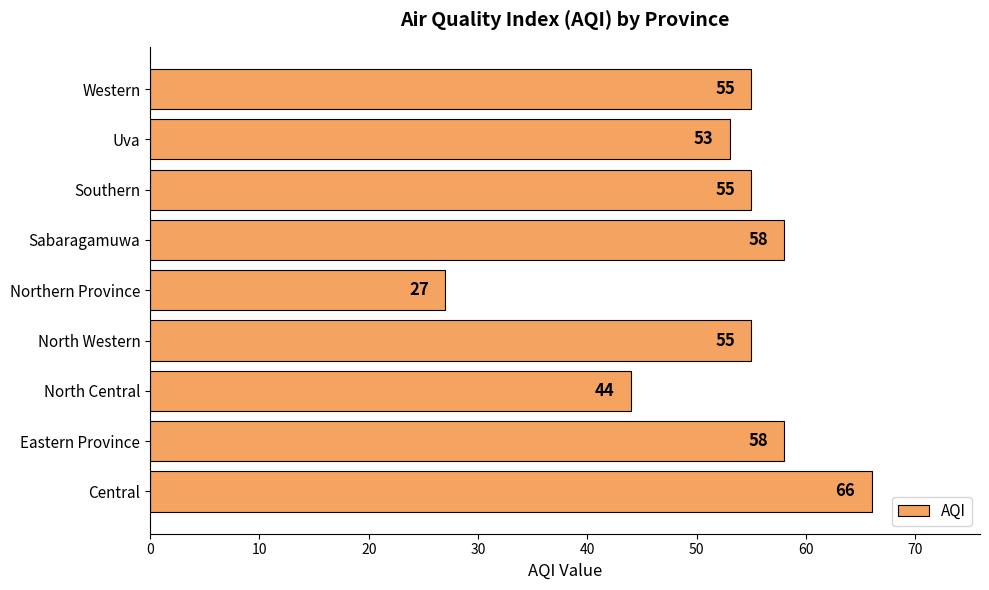

What is the difference between the maximum and minimum values?

39